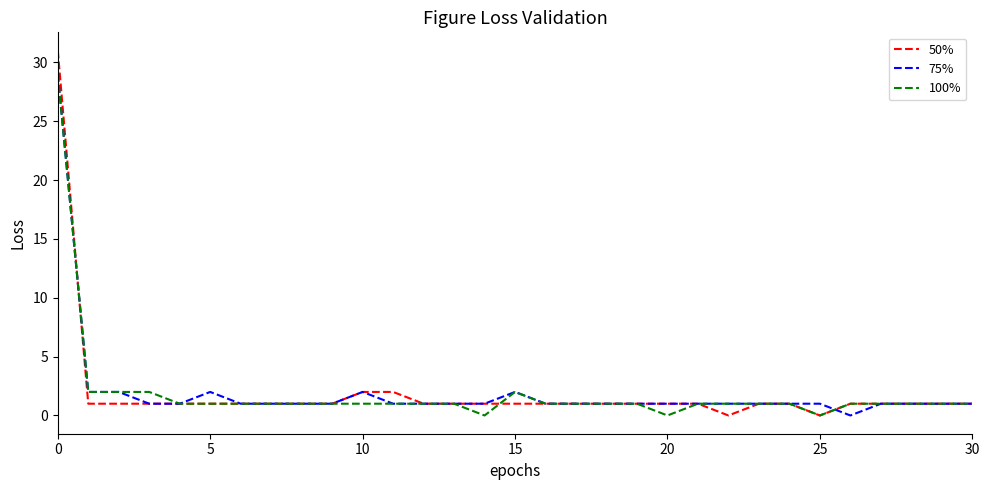

What is the maximum value for 50%?

31